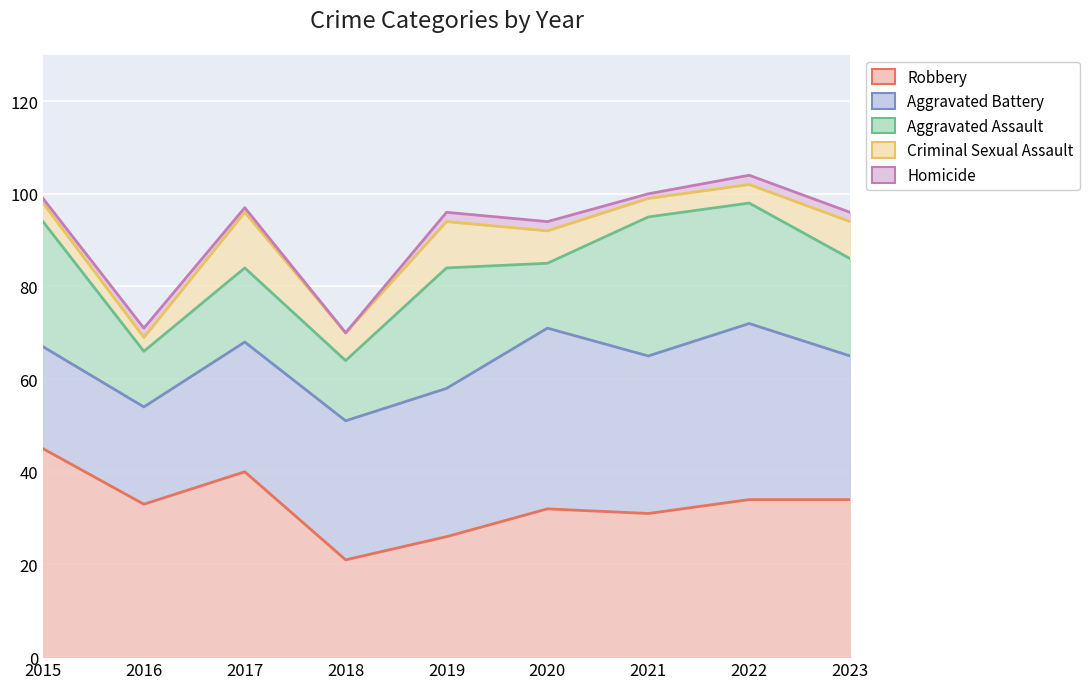

Does the chart display data point markers on the line(s)?

No